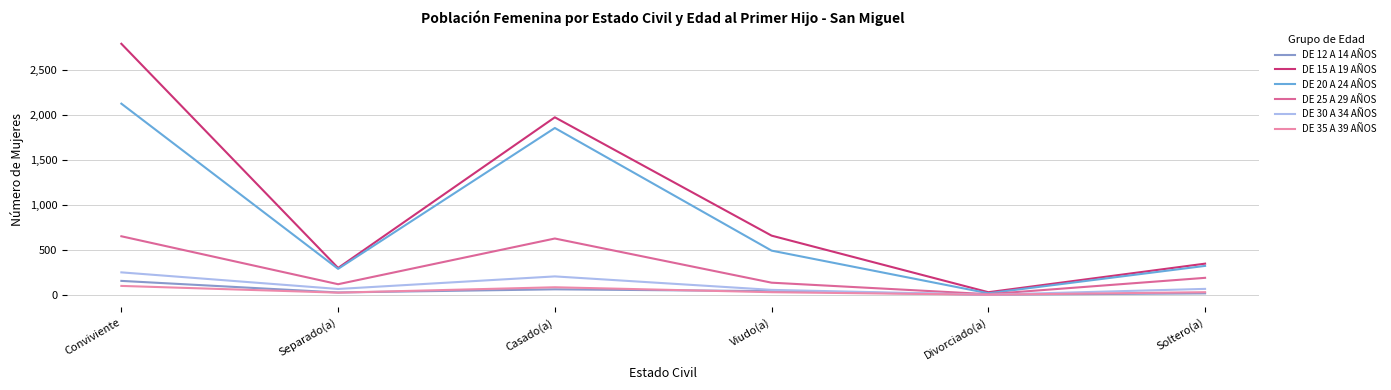

What value does the DE 25 A 29 AÑOS series have at Conviviente, to the nearest 100?

700